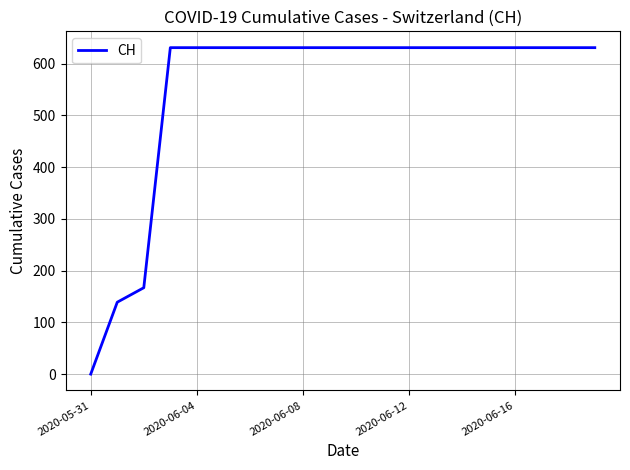

What is the maximum value shown in the chart?

631